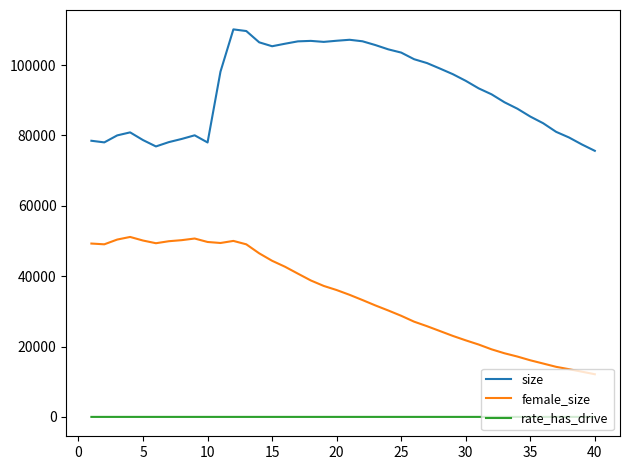

In size, how many points are higher than both neighbors (excluding endpoints)?

5